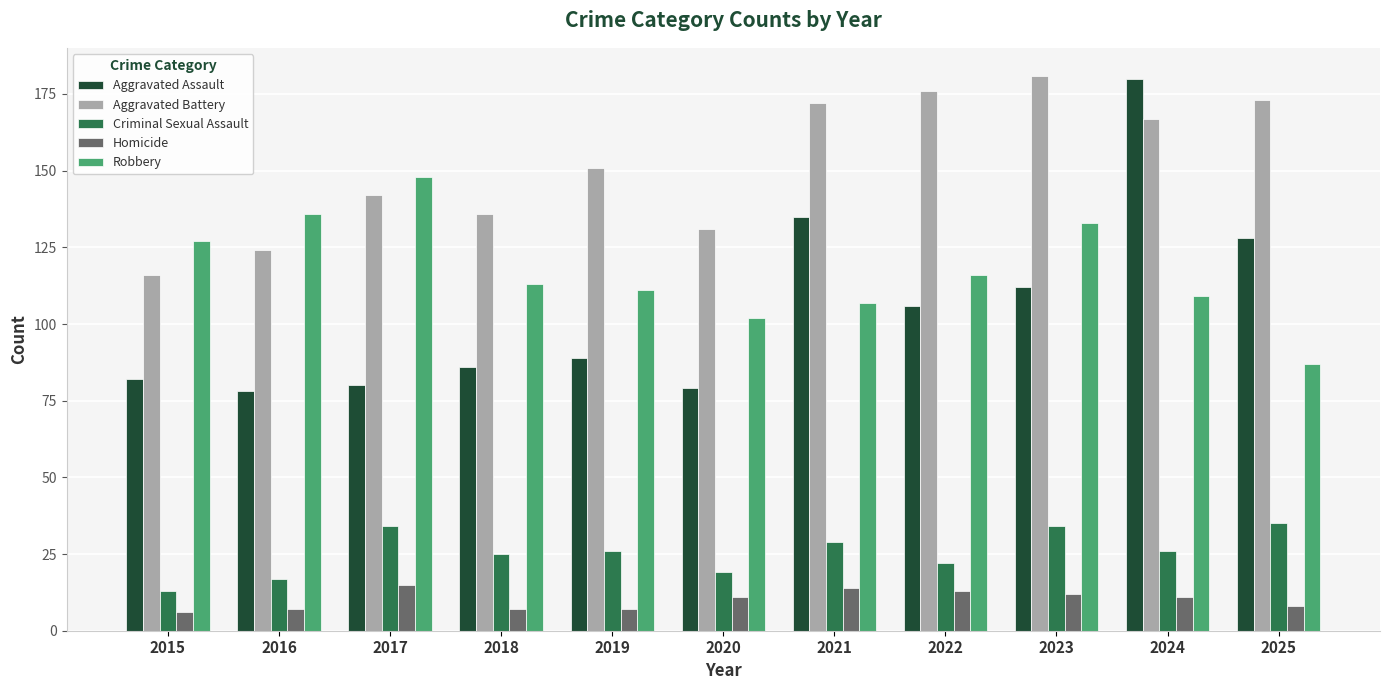

What are all the series names shown in the legend?

Aggravated Assault, Aggravated Battery, Criminal Sexual Assault, Homicide, Robbery